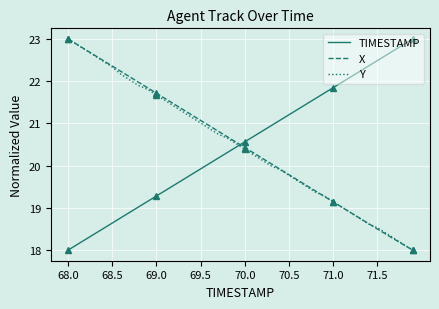

At how many categories does at least one series exceed 21?

32